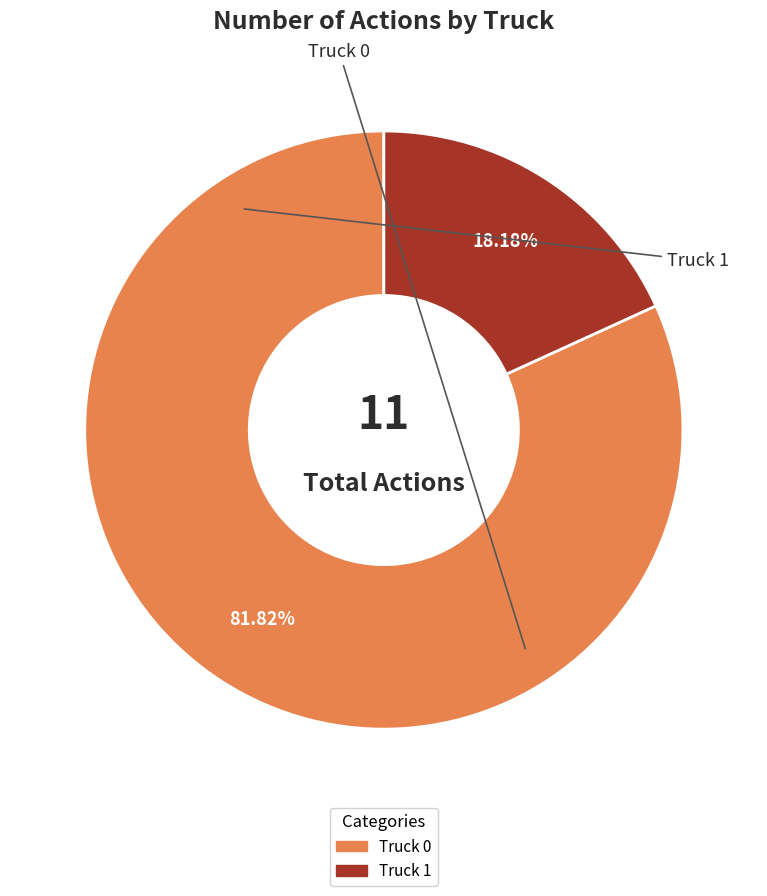

Is there a majority slice in this chart?

Yes